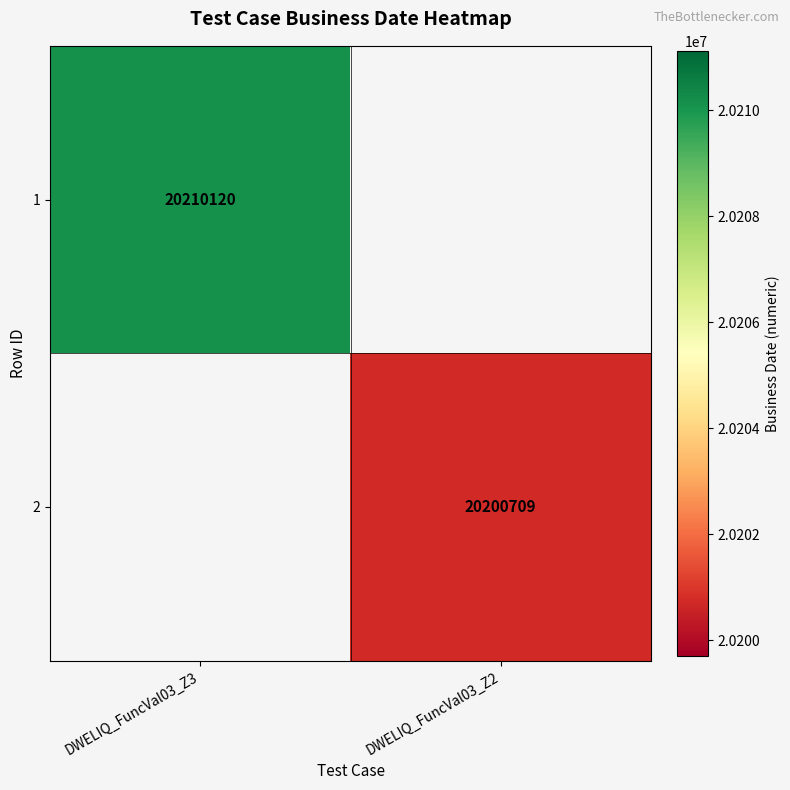

True or false: 1 has a value of 30849433 at DWELIQ_FuncVal03_Z3.

False